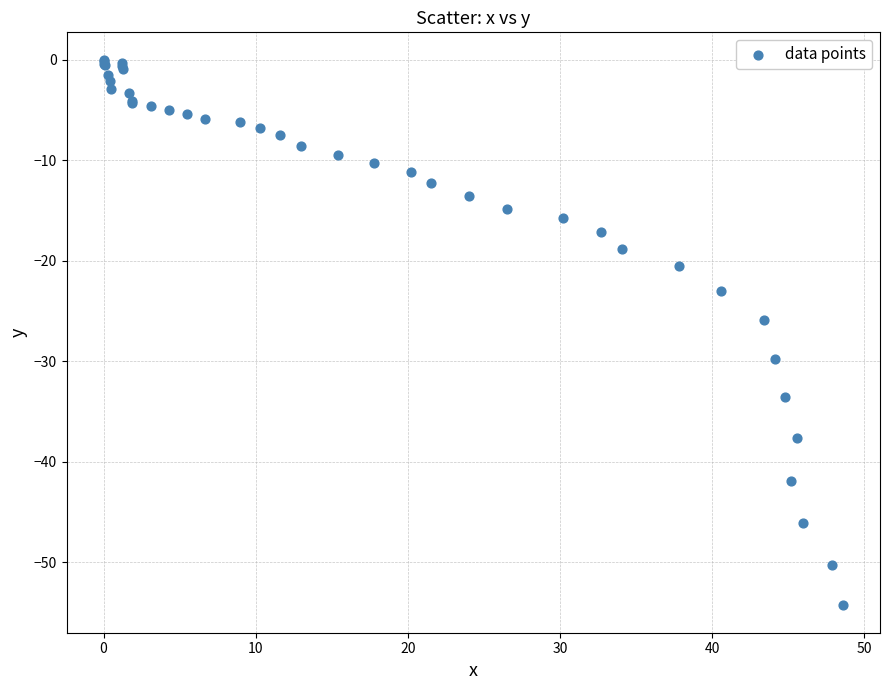

What Y value in the scatter plot is closest to -27?

-25.9